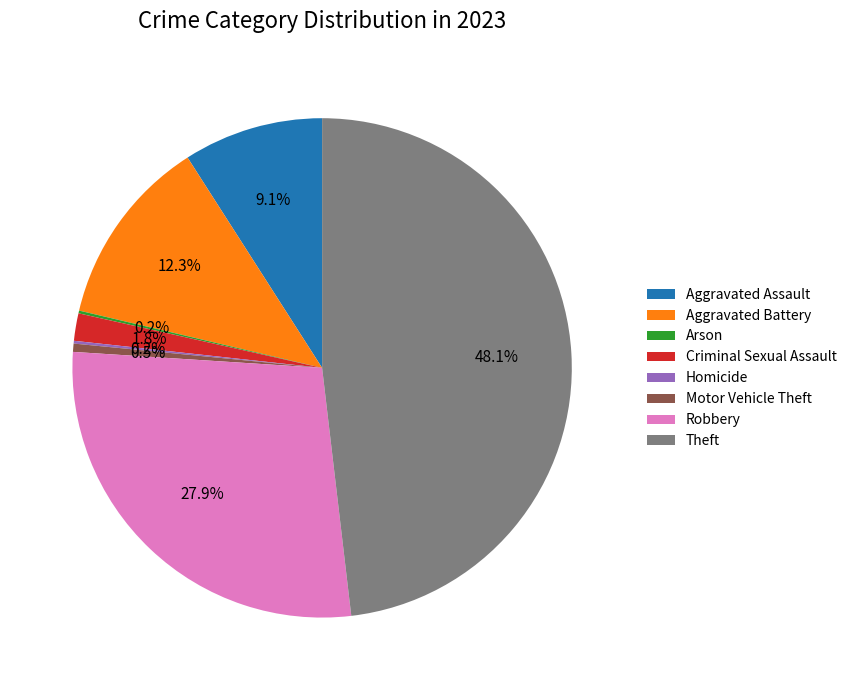

Is there a majority slice in this chart?

No